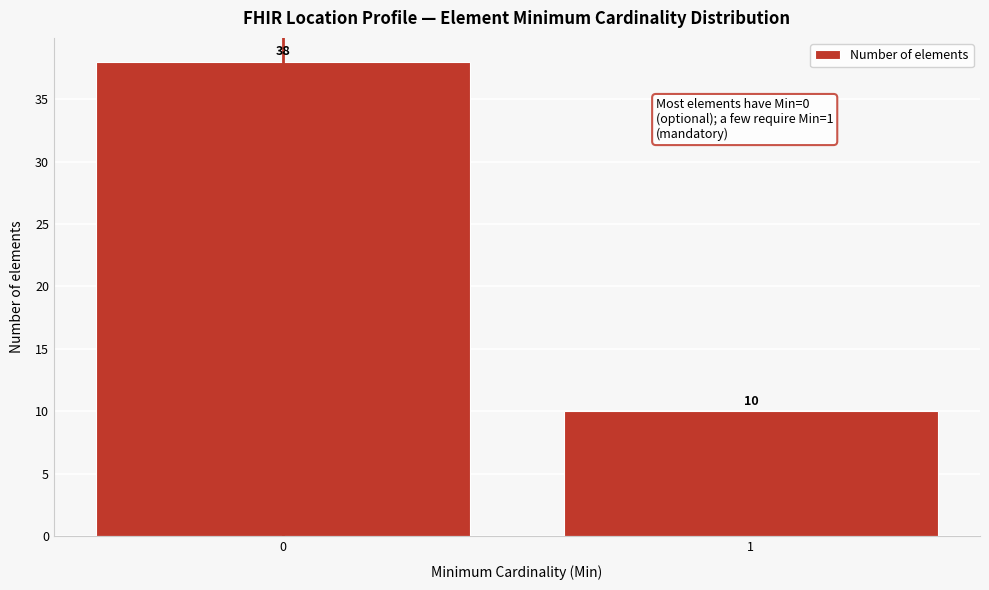

Reading left to right, what are all the values shown in this chart?

38	10